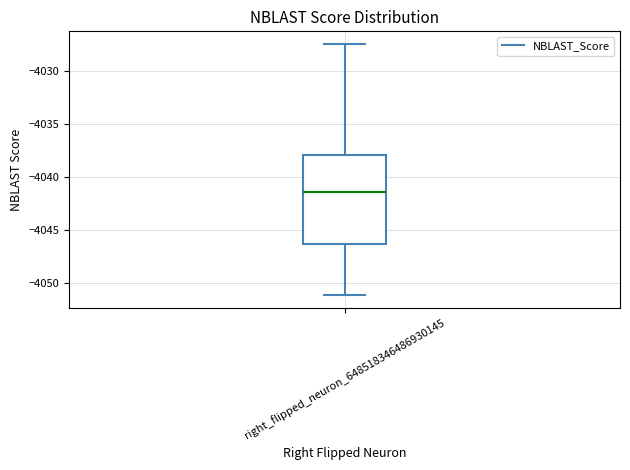

Where does the lower whisker of the box for right_flipped_neuron_648518346486930145 end on the y-axis? The values are not printed on the chart, so give them approximately, as read against the axis.

-4051.0